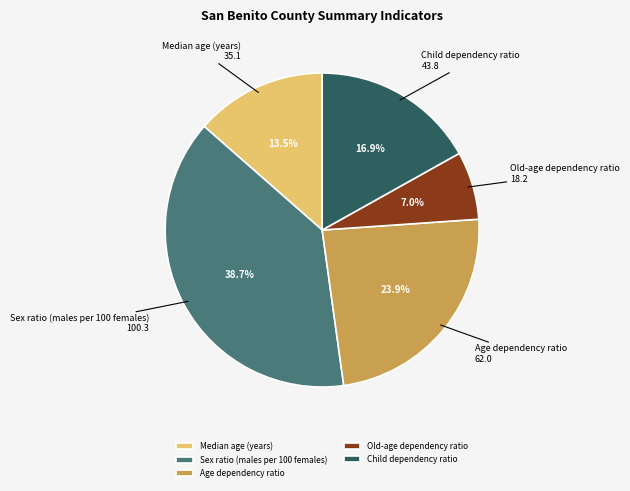

To the nearest percent, what portion does Sex ratio (males per 100 females) represent?

39%